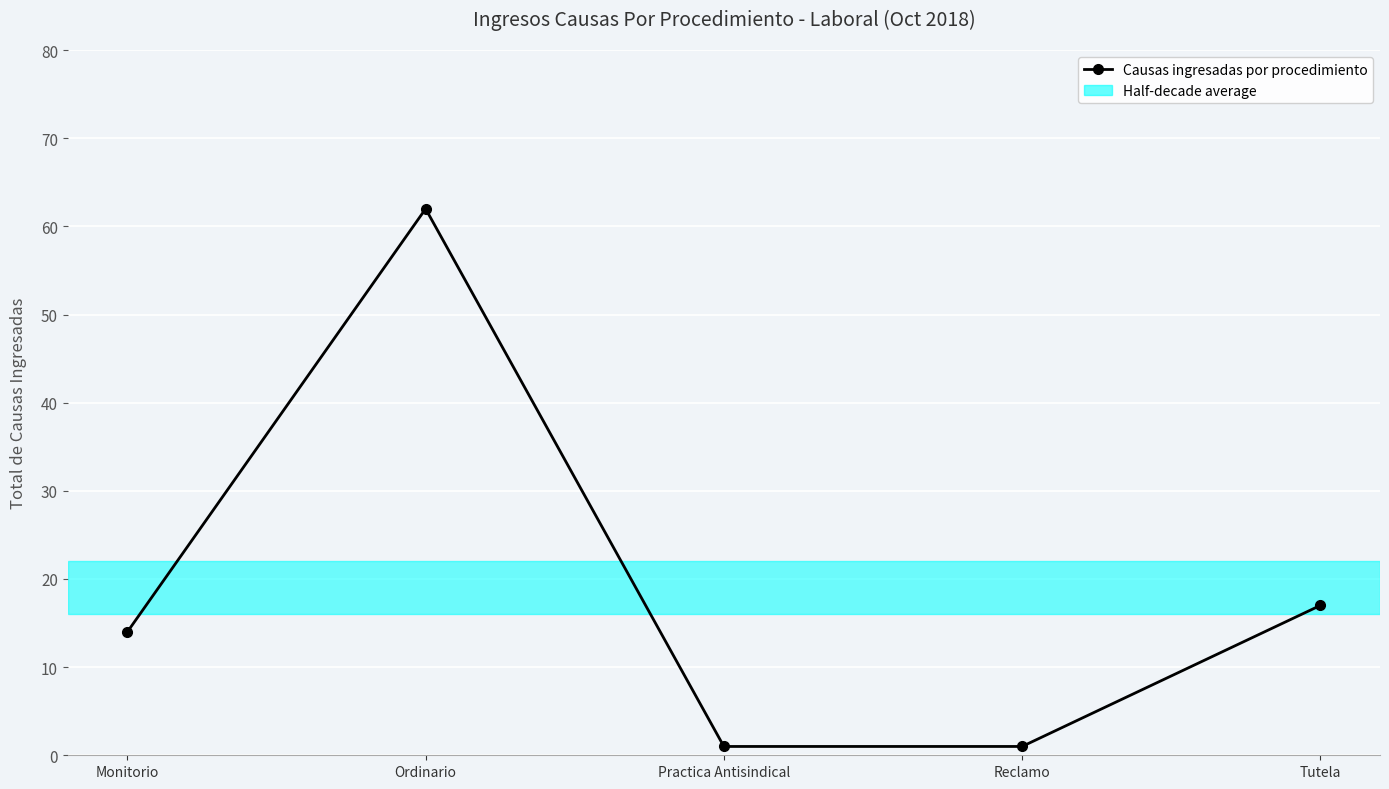

Is it true that the value at Tutela is 7?

False